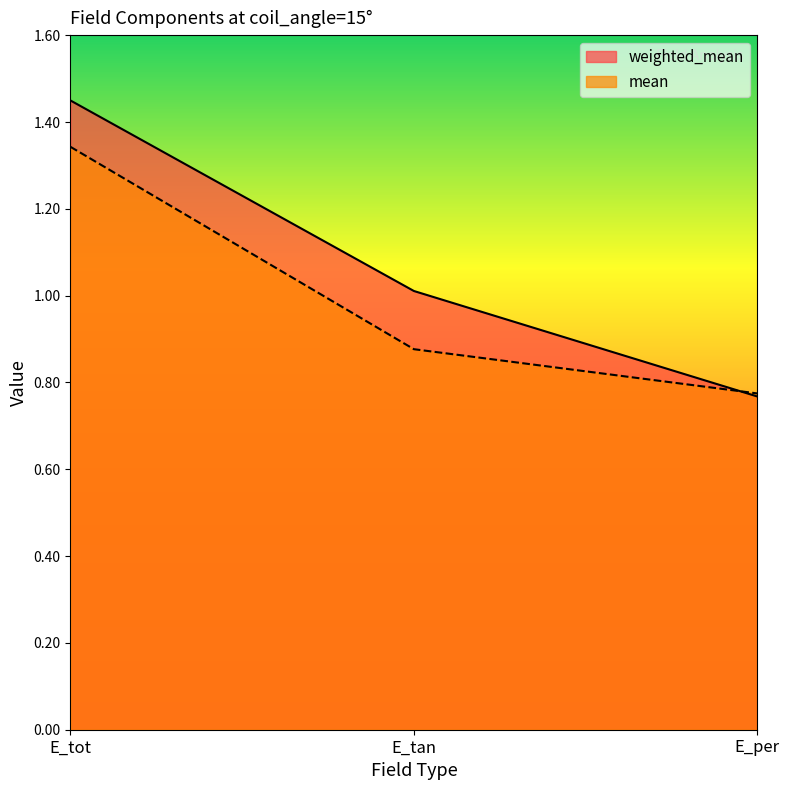

Reading left to right, what are all the values shown in this chart?

weighted_mean: 1.4	1.0	0.8
mean: 1.3	0.9	0.8